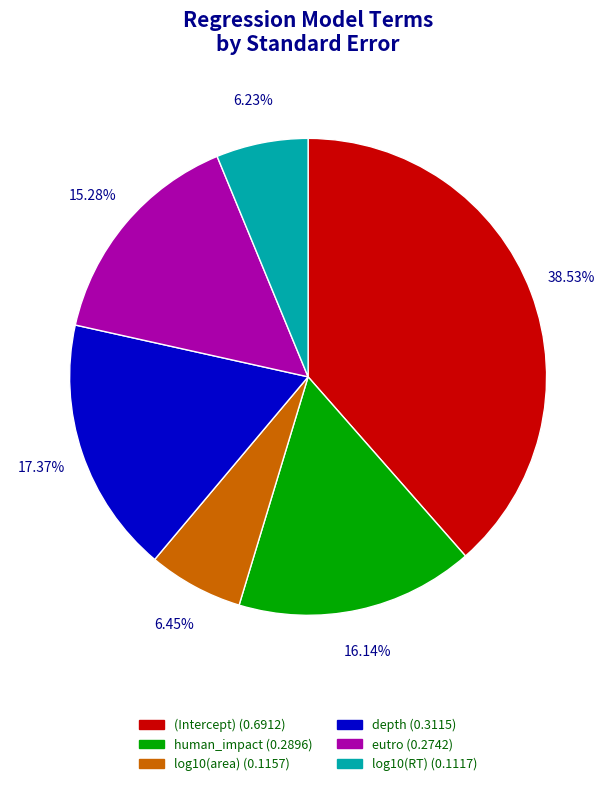

The log10(RT) slice represents 6% of the pie. True or false?

True